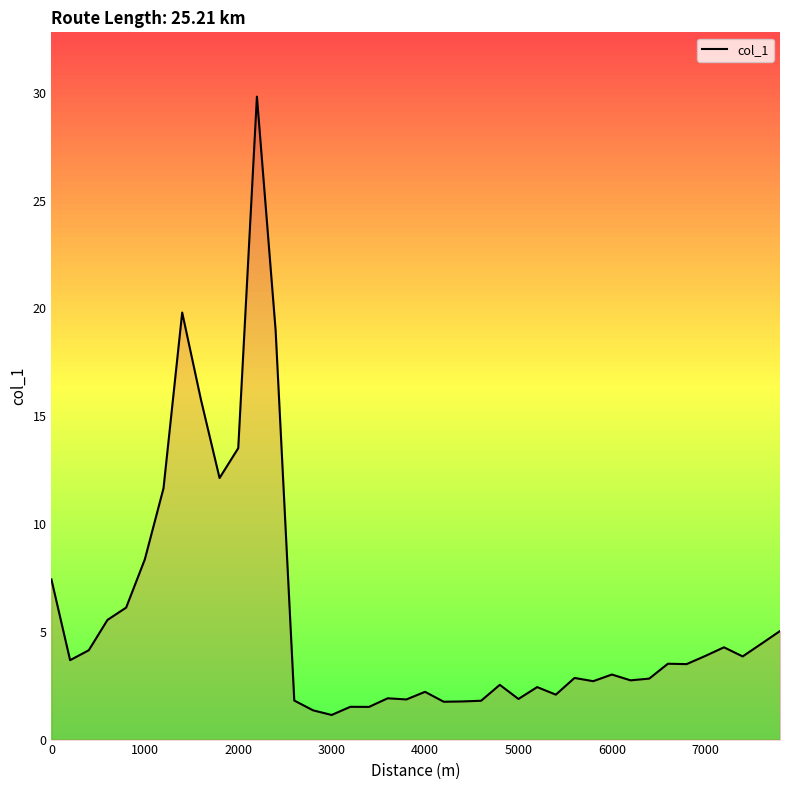

What is the minimum value shown in the chart?

1.1